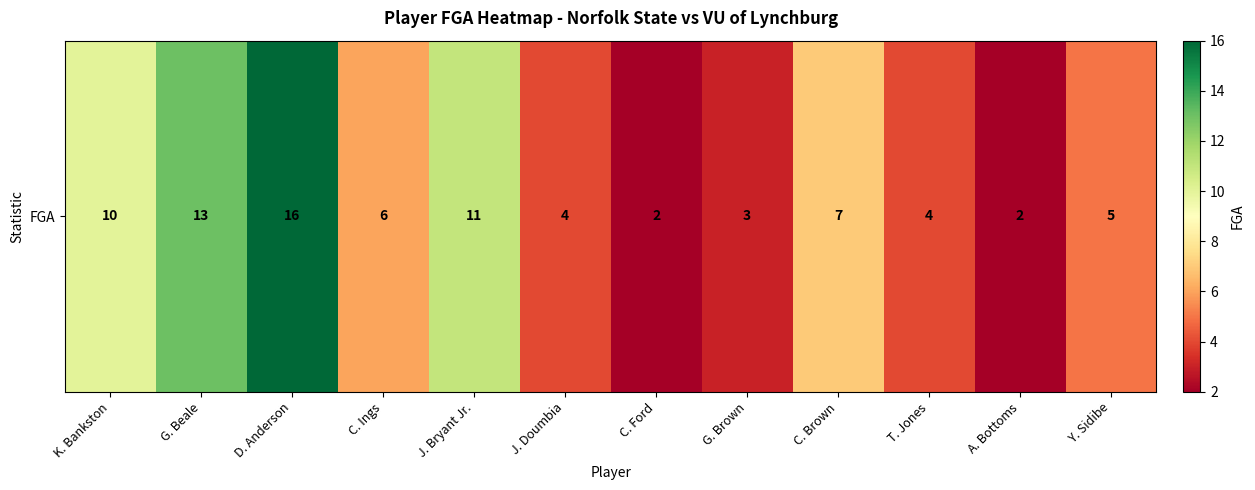

What is the difference between the values at C. Ings and G. Brown?

3